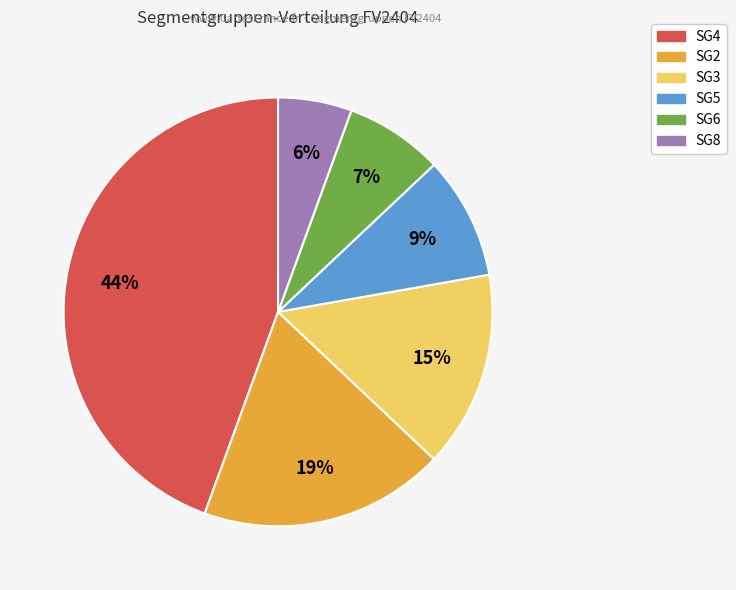

Between SG5 and SG4, which is larger?

SG4